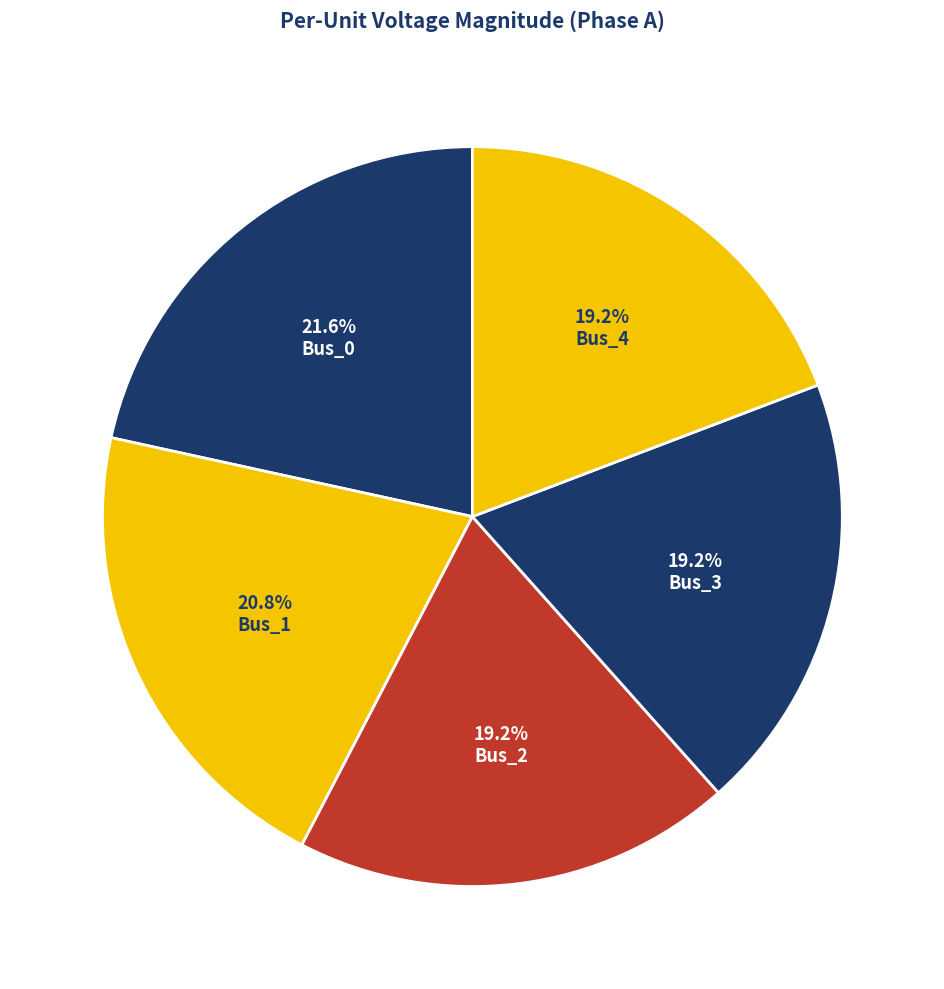

To the nearest percent, what portion does Bus_2 represent?

19%